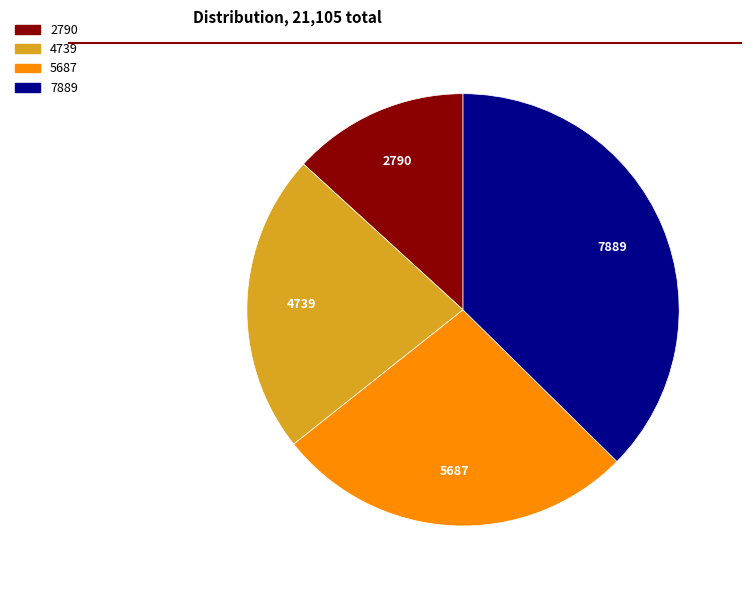

Is the sum of 4739 and 5687 greater than half?

No